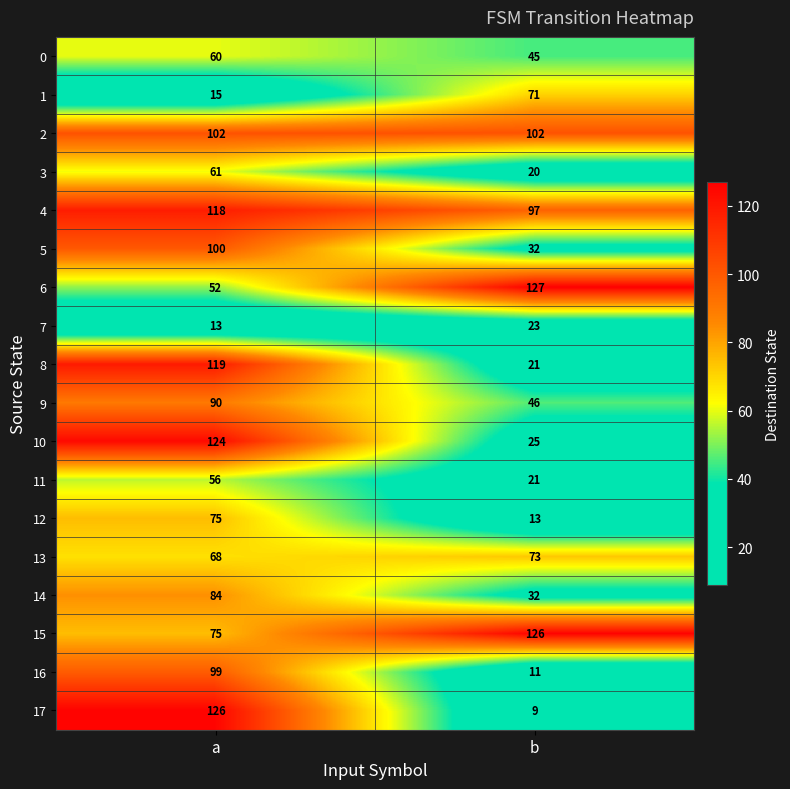

True or false: 3 has a value of 61 at a.

True